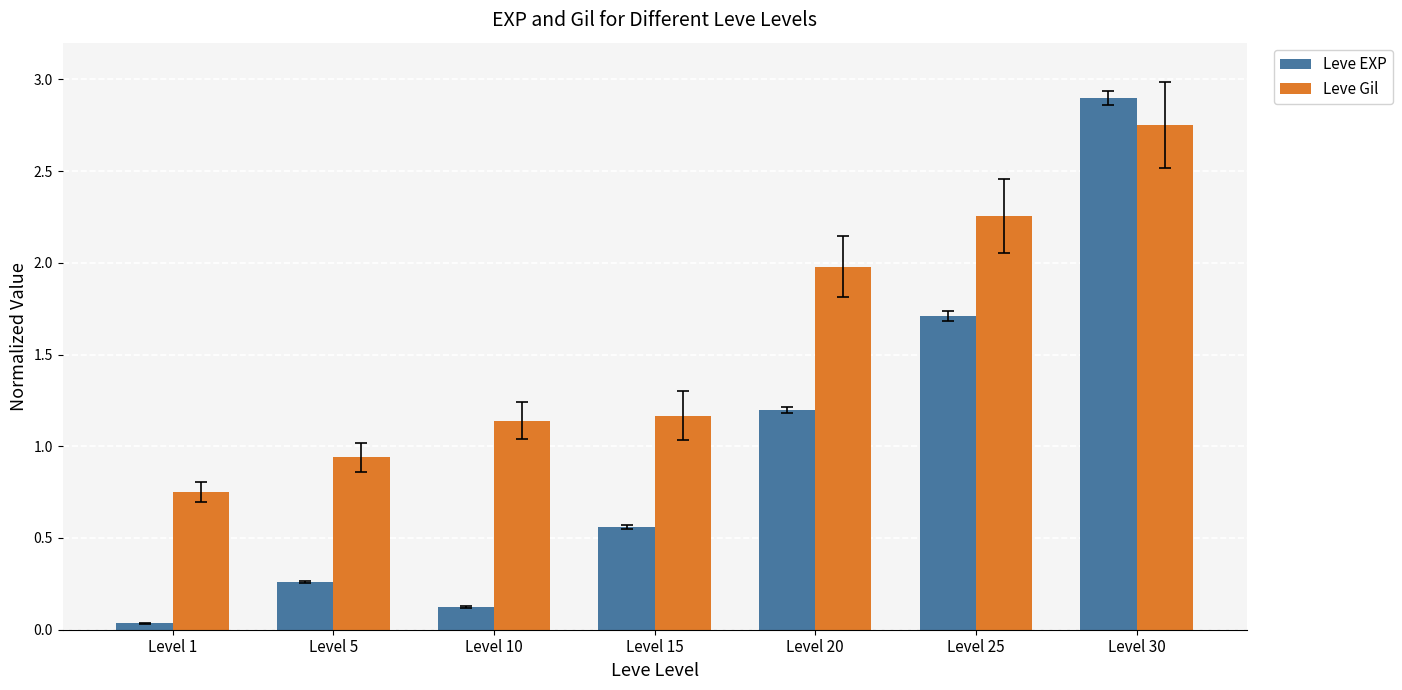

At which label is Leve Gil closest to 1?

Level 5